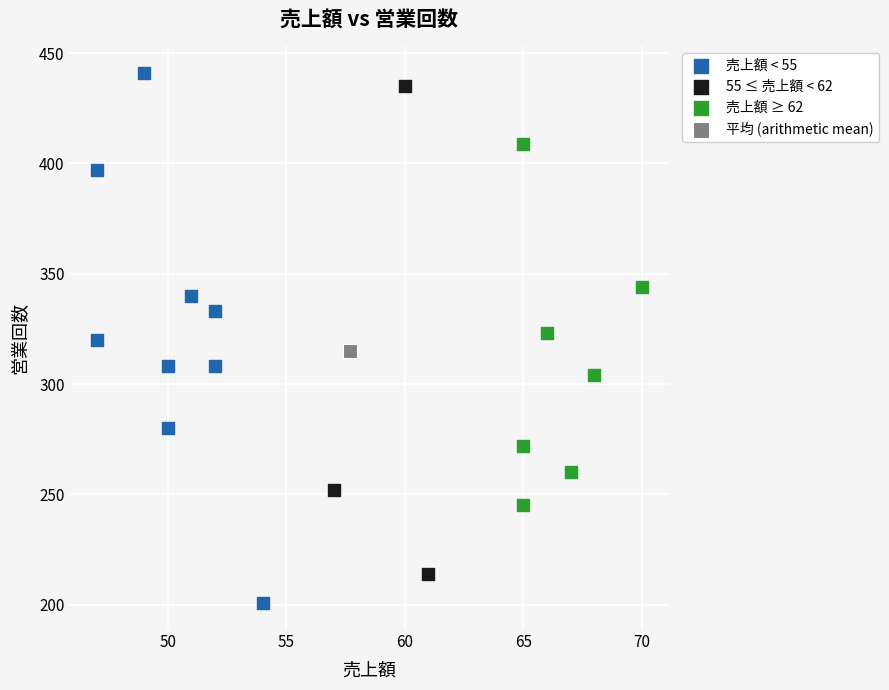

What are all the series names shown in the legend?

売上額 < 55, 55 ≤ 売上額 < 62, 売上額 ≥ 62, 平均 (arithmetic mean)